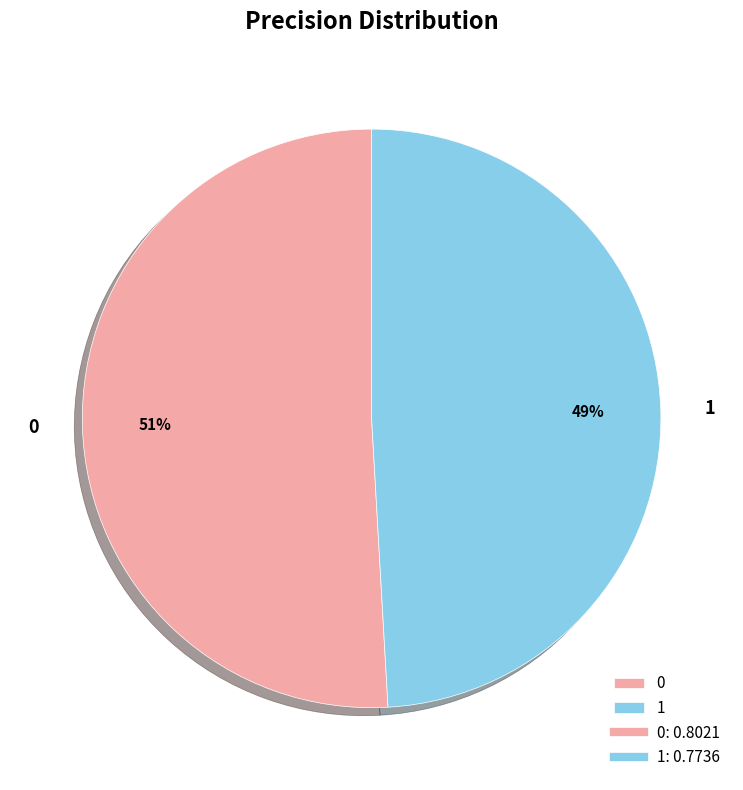

How many slices are in this pie chart?

2